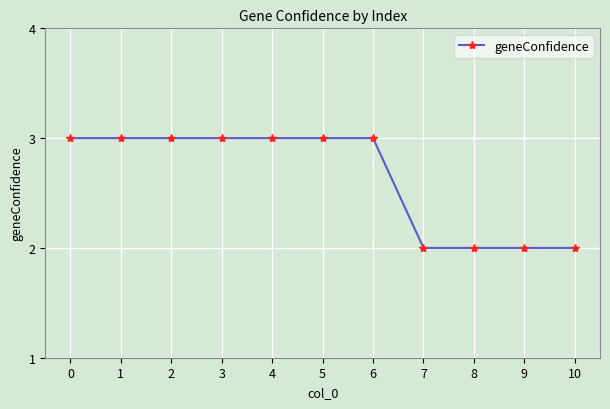

Is this an area chart (filled region under the line)?

No